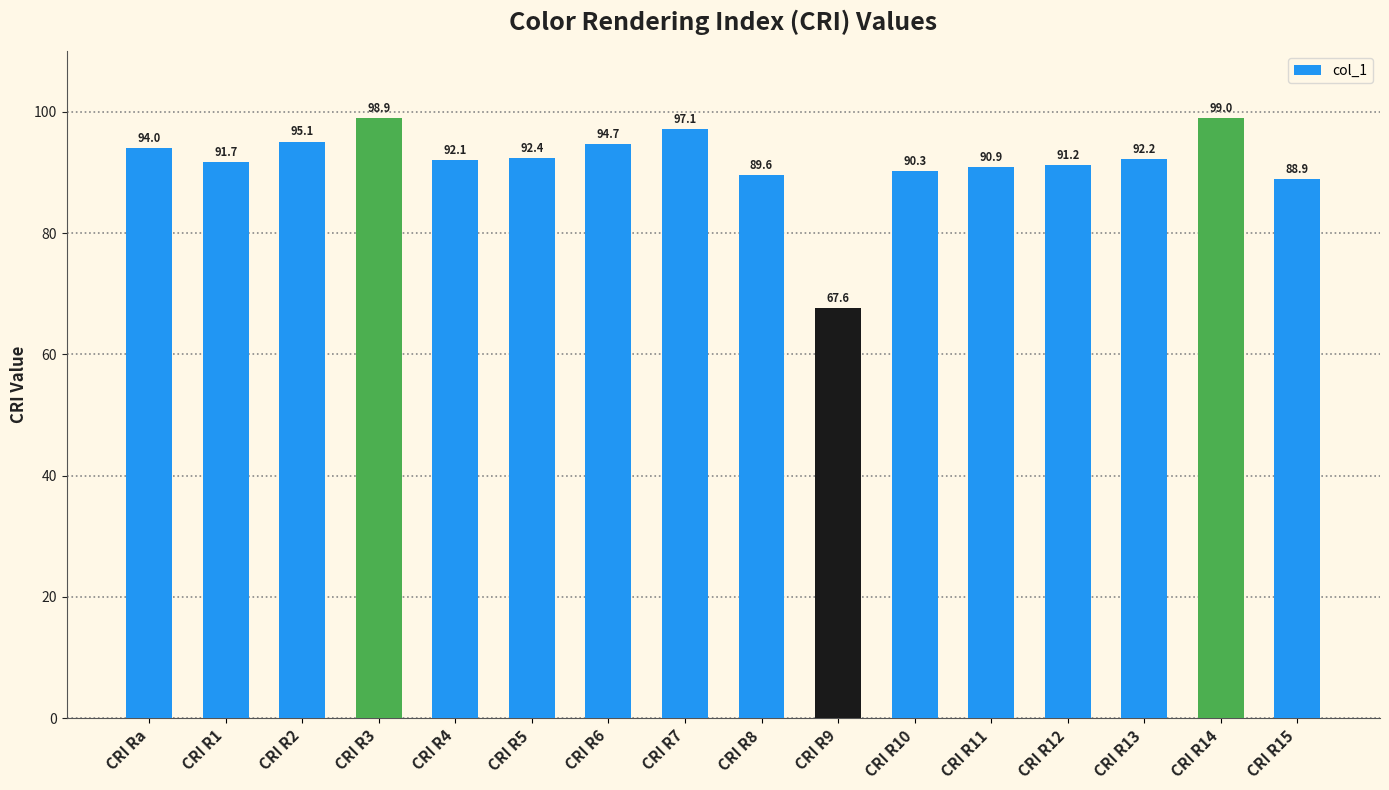

How many values exceed 92?

9